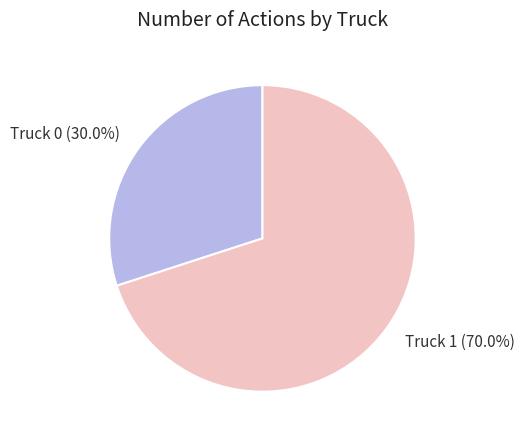

Do Truck 0 and Truck 1 together represent more than half of the pie?

Yes